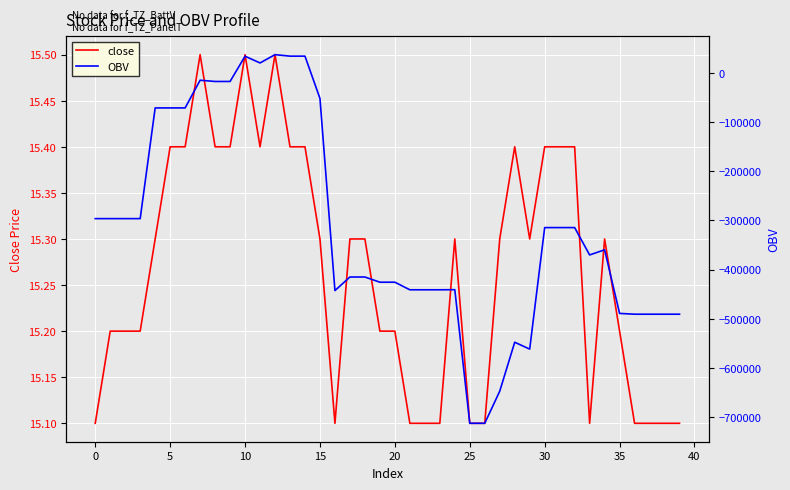

What is the lowest value of the close series?

15.1